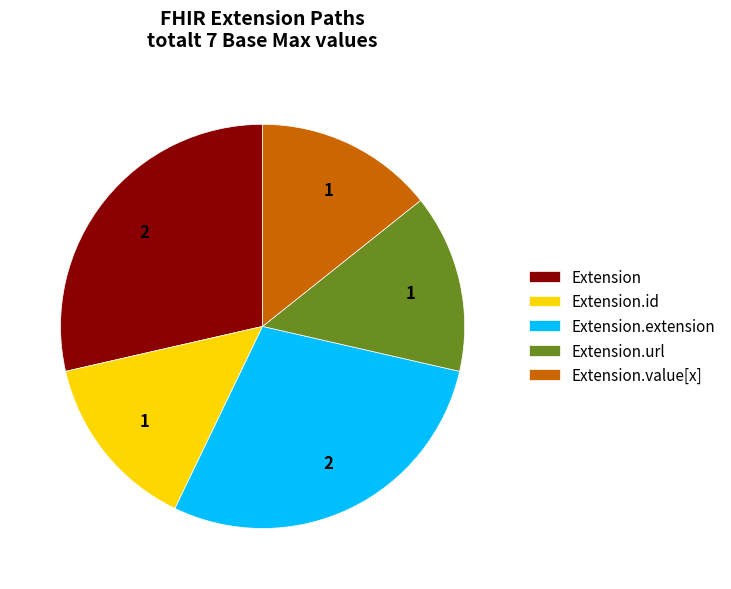

The Extension.extension slice represents 17% of the pie. True or false?

False